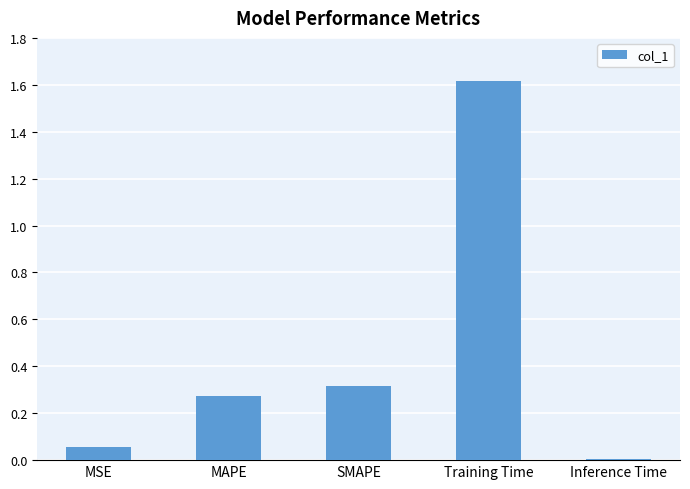

What is the average value?

0.5